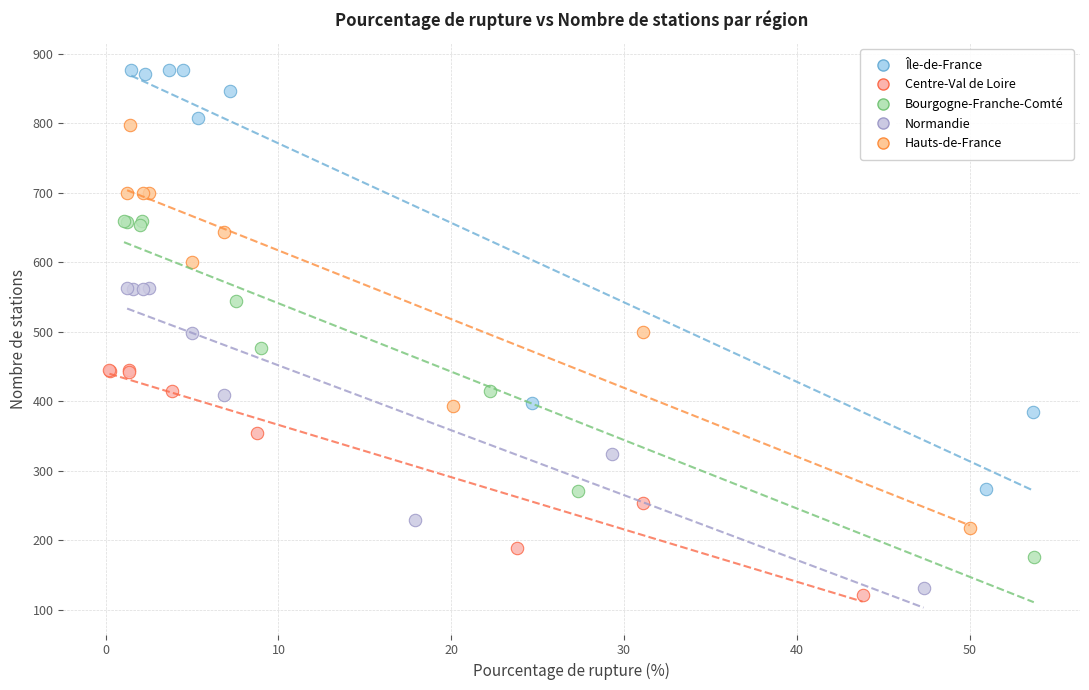

Which series contains the highest Y value?

Île-de-France